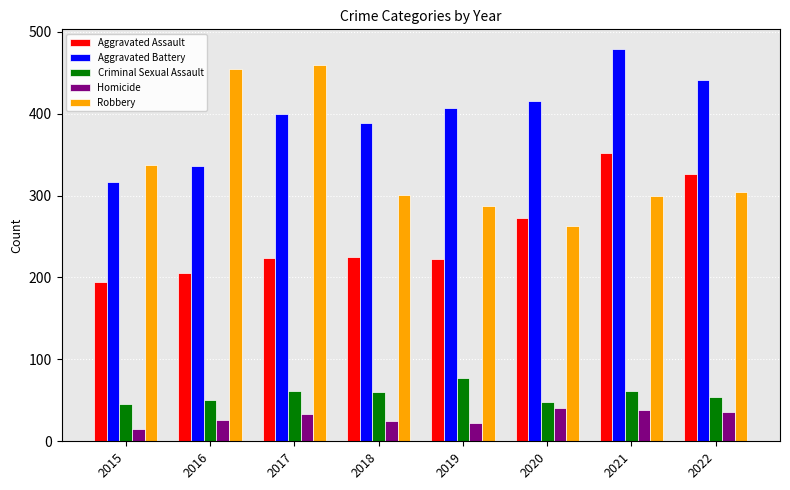

At how many categories does at least one series exceed 41?

8